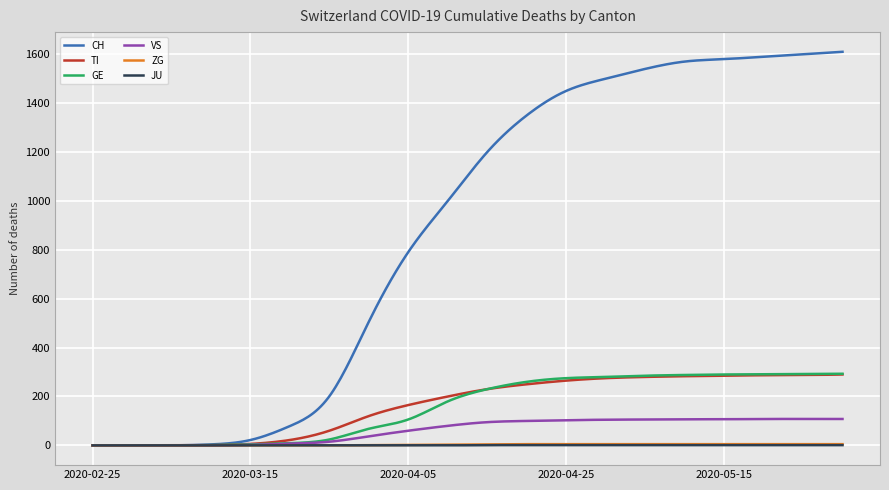

Which series has the largest total across all categories?

CH